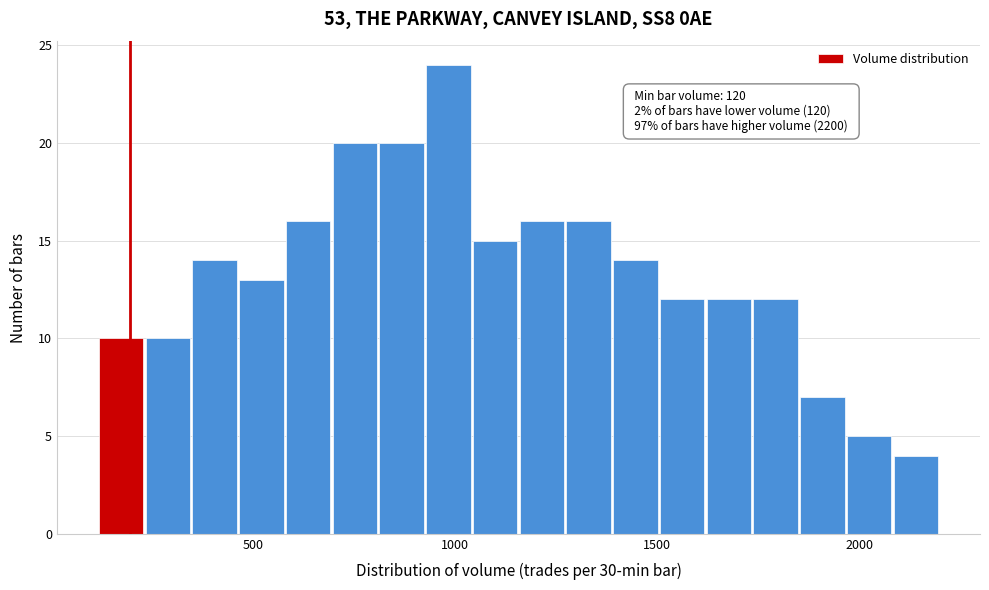

Around what value on the x-axis is the tallest bar? Give the approximate position of its centre, as read against the axis.

1000